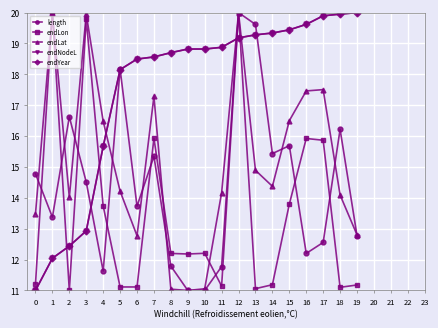

What is the minimum value shown in the chart?

11.0